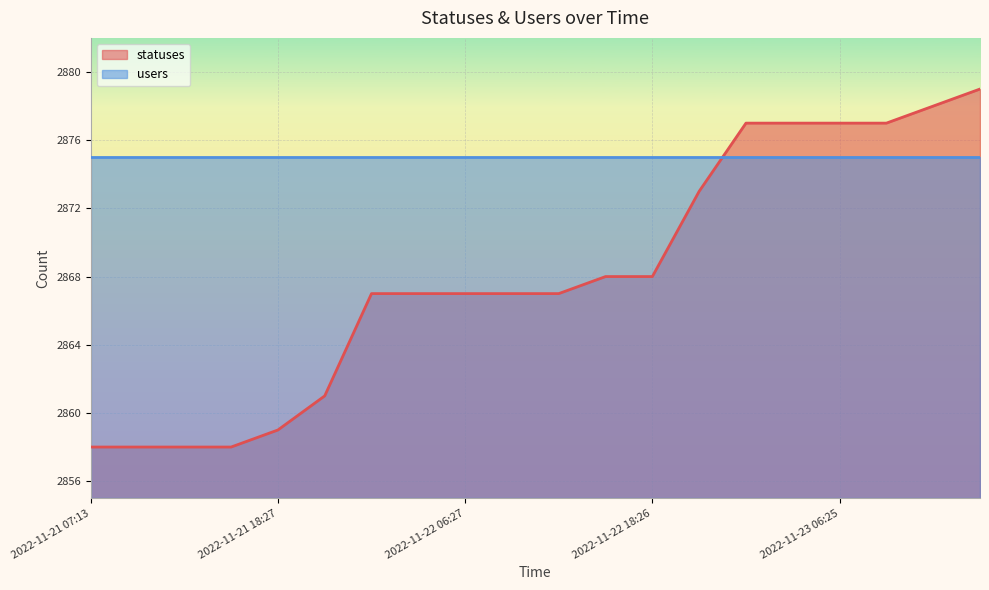

Rank the categories by value from lowest to highest.

2022-11-21 07:13, 2022-11-21 09:22, 2022-11-21 13:51, 2022-11-21 15:23, 2022-11-21 18:27, 2022-11-21 21:21, 2022-11-22 01:59, 2022-11-22 03:40, 2022-11-22 06:27, 2022-11-22 09:21, 2022-11-22 12:43, 2022-11-22 15:23, 2022-11-22 18:26, 2022-11-22 21:17, 2022-11-23 01:46, 2022-11-23 03:34, 2022-11-23 06:25, 2022-11-23 09:19, 2022-11-23 12:40, 2022-11-23 15:21